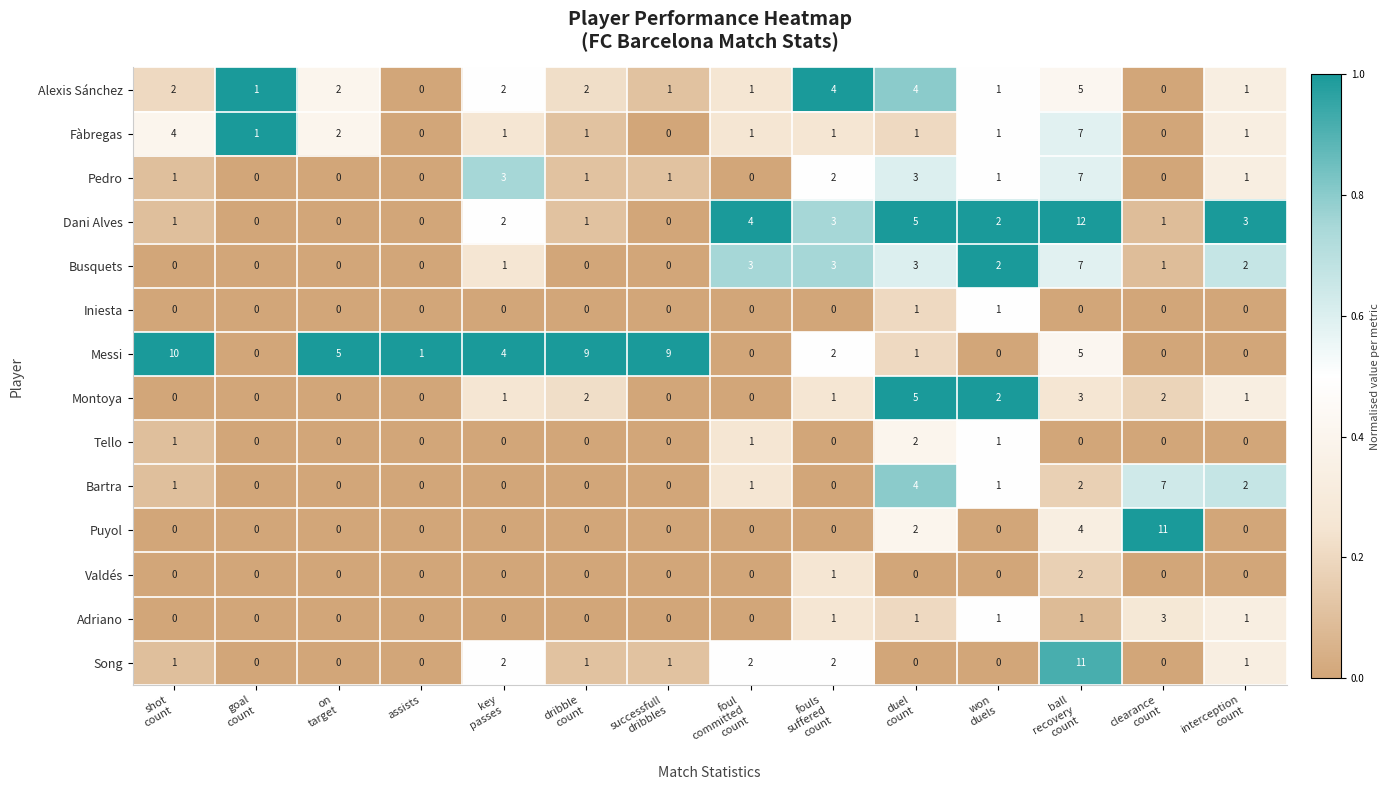

What is the greatest value displayed?

12